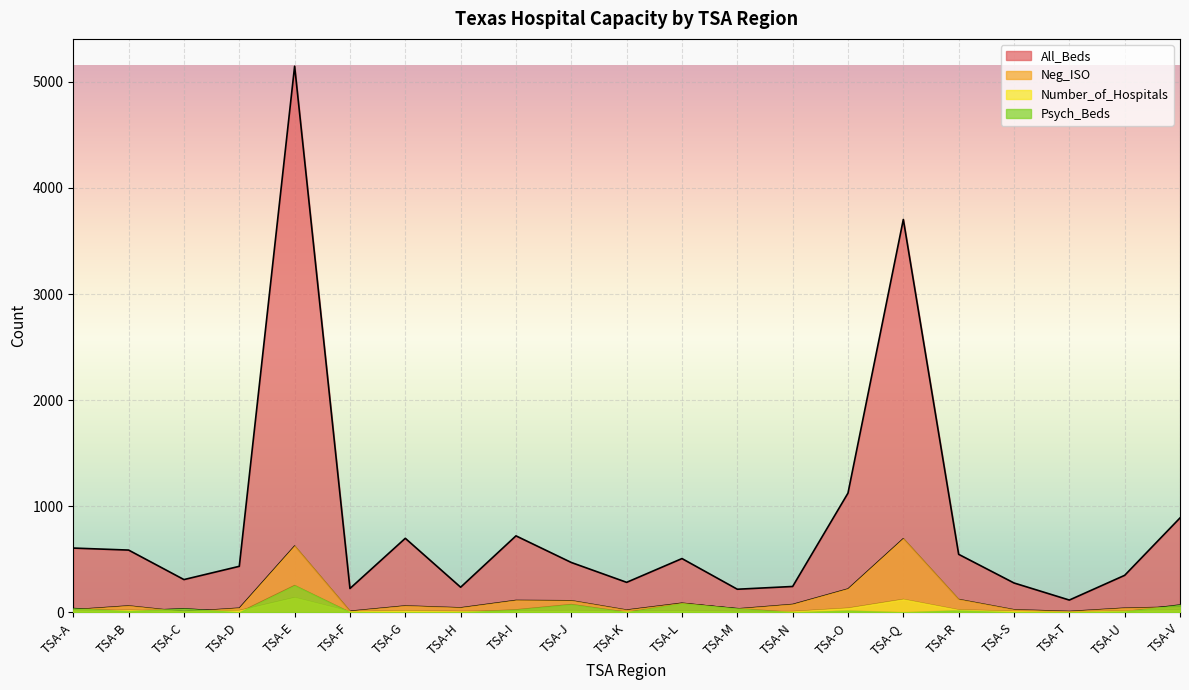

How many lines are shown in the chart?

4